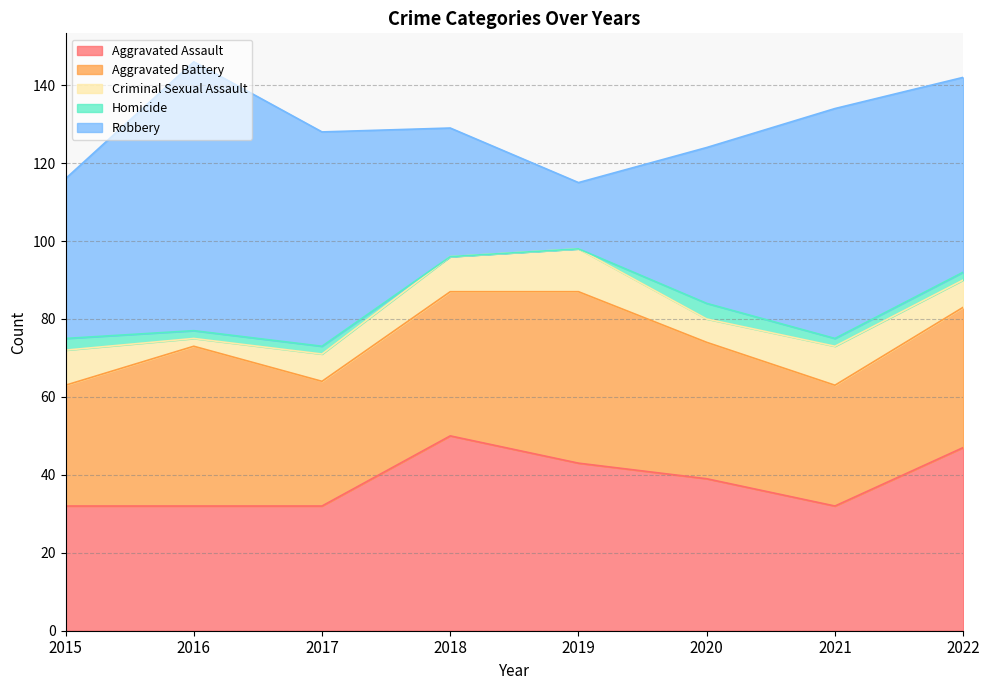

What are all the series names shown in the legend?

Aggravated Assault, Aggravated Battery, Criminal Sexual Assault, Homicide, Robbery